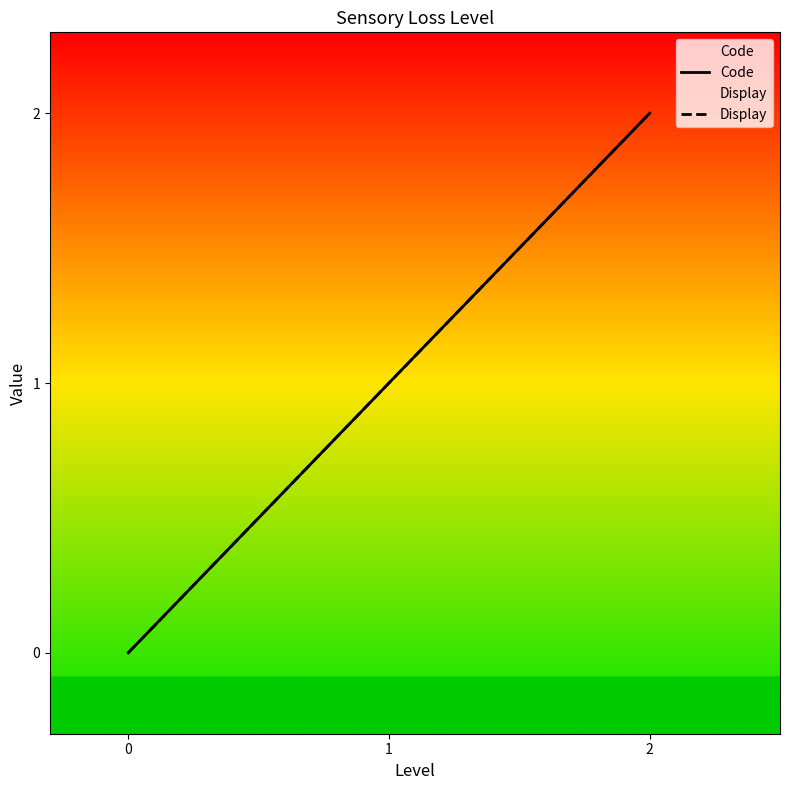

What is the sum of the Code values at 2 and 1?

3